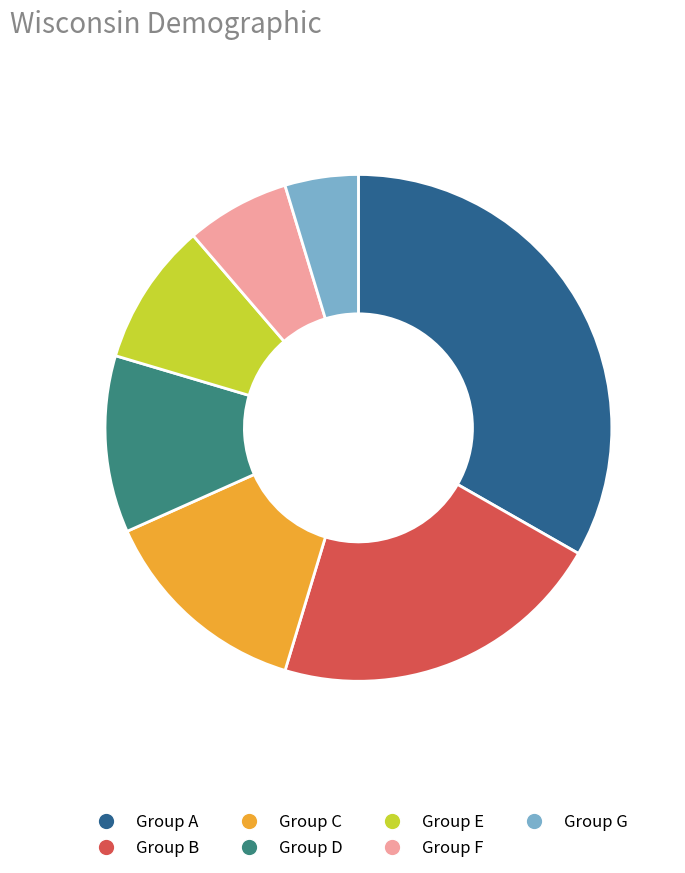

Is there a majority slice in this chart?

No